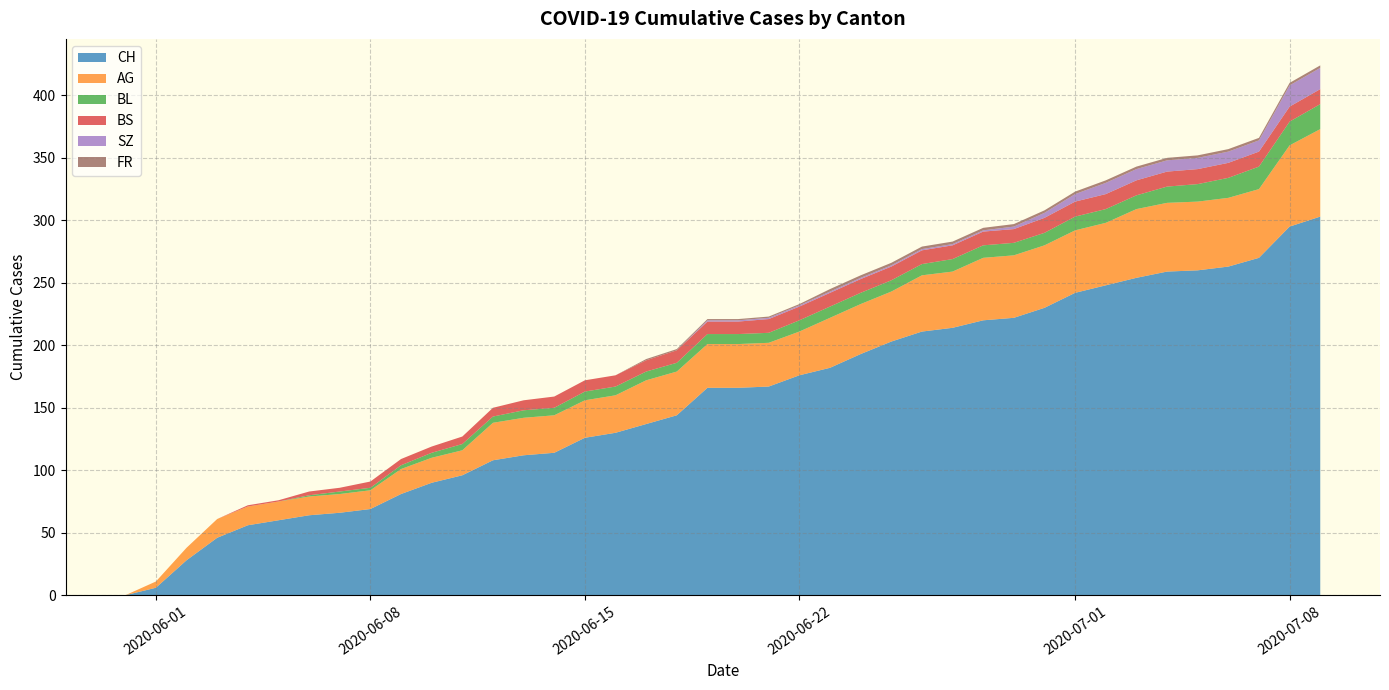

What is the highest value of the CH series?

303